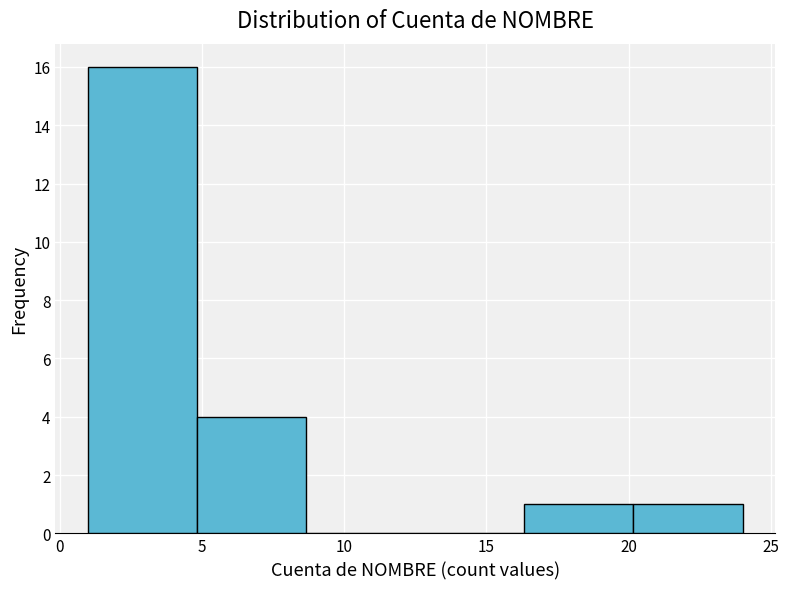

Reading left to right, transcribe this chart: for each bar, give the range it covers on the x-axis and its height. Neither the bar edges nor the heights are printed on the chart, so give them approximately, as read against the axes.

1.0 to 5.0: 16
5.0 to 8.5: 4
8.5 to 12.5: 0
12.5 to 16.5: 0
16.5 to 20.0: 1
20.0 to 24.0: 1